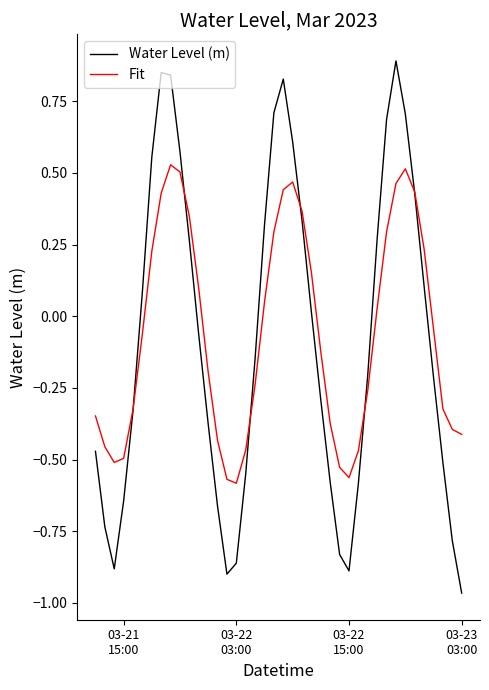

Which series has the widest spread of values?

Water Level (m)